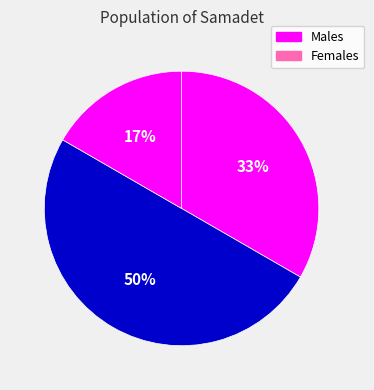

To the nearest percent, what is the average slice percentage?

33%